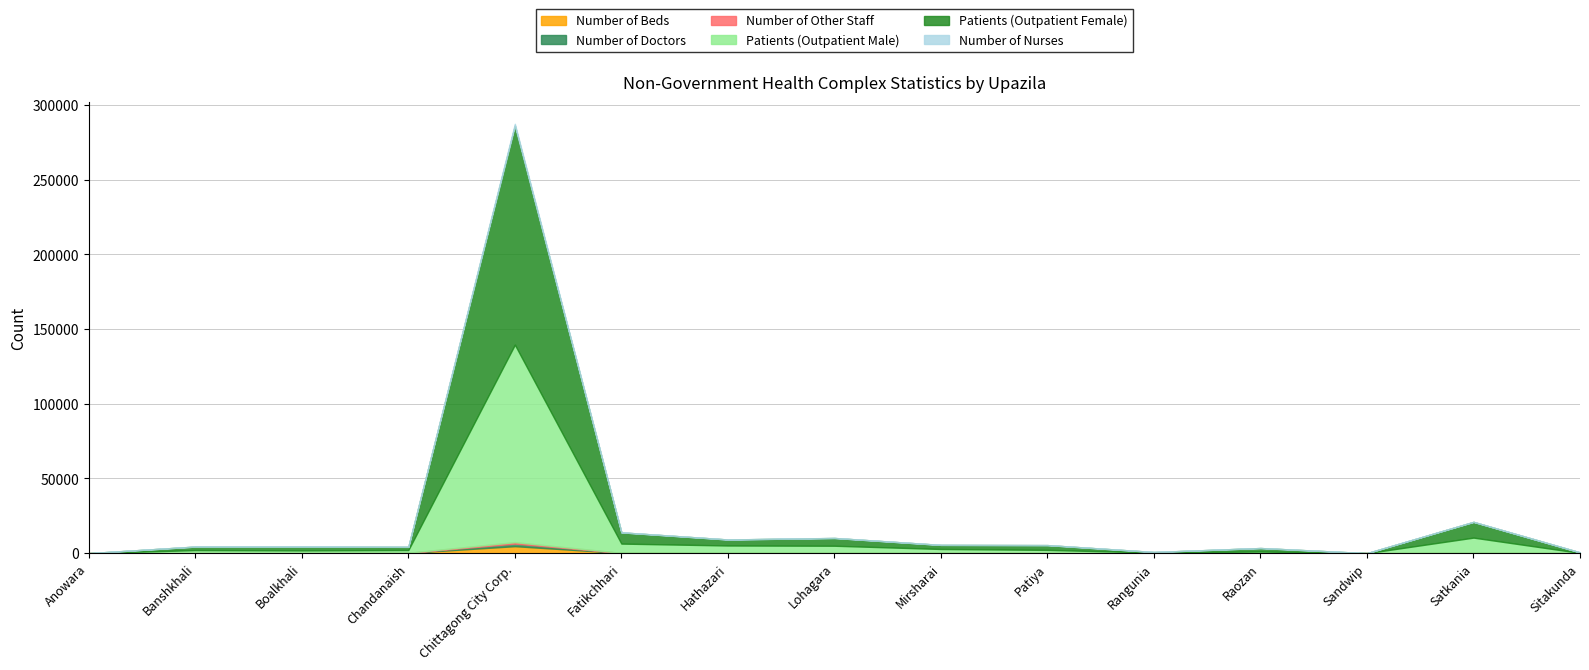

True or false: Number of Beds has more than 2 points higher than both neighbors.

True